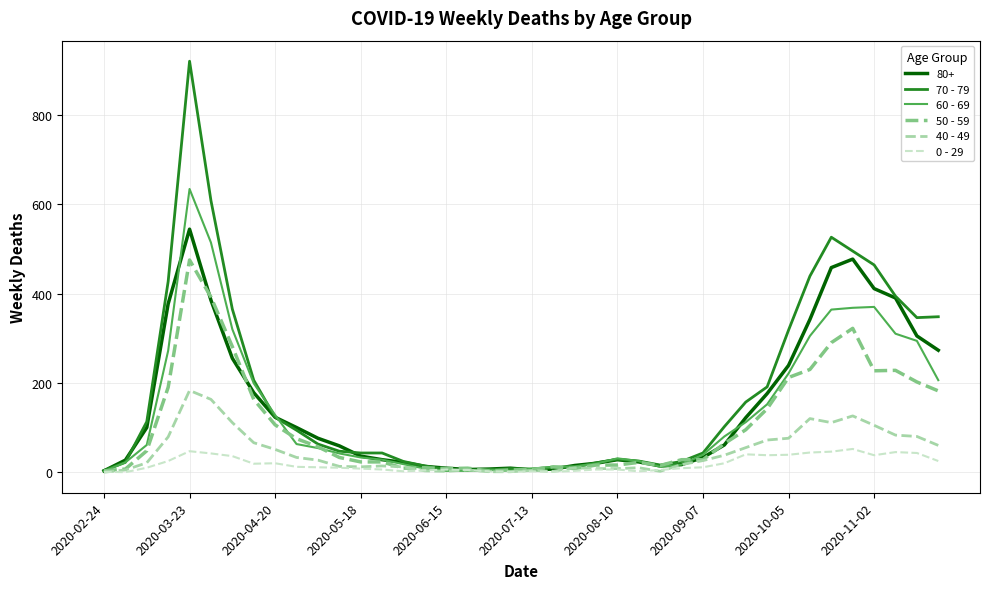

What is the greatest value displayed?

920